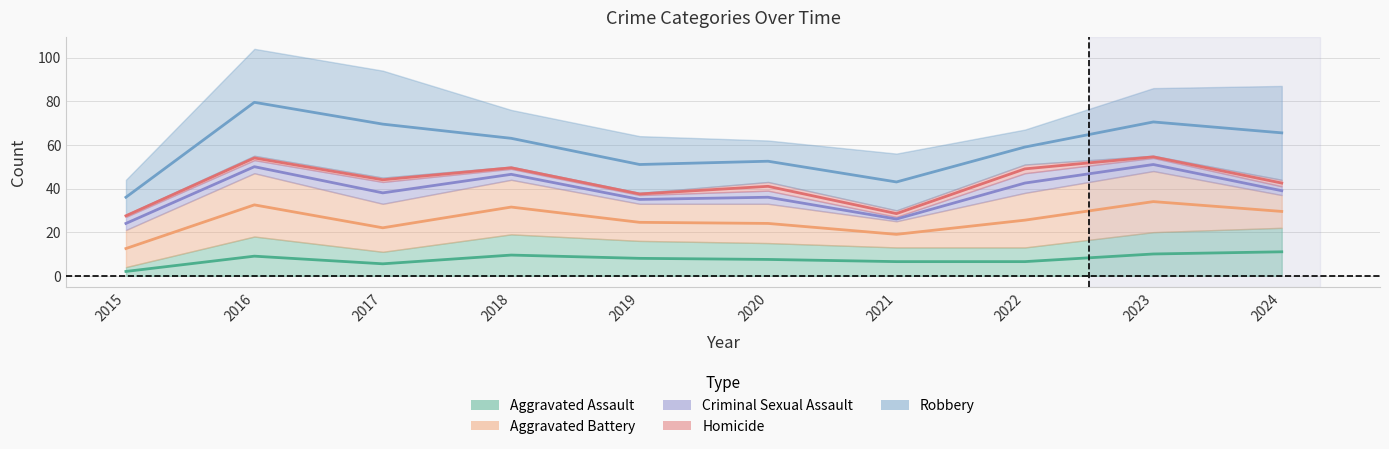

What is the sum of the Aggravated Assault values at 2021 and 2015?

17